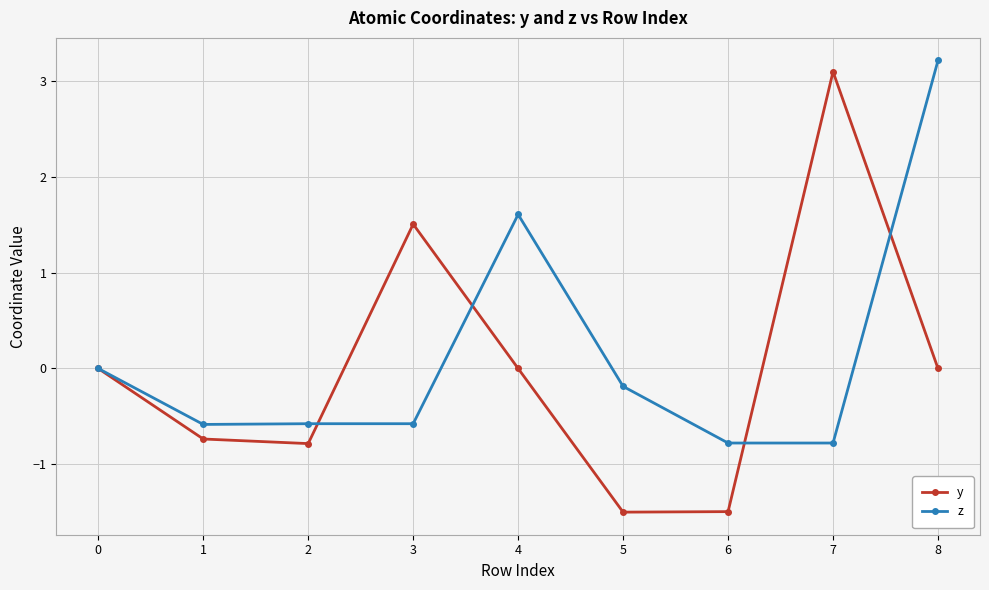

What is the total value across all series at 6?

-2.3